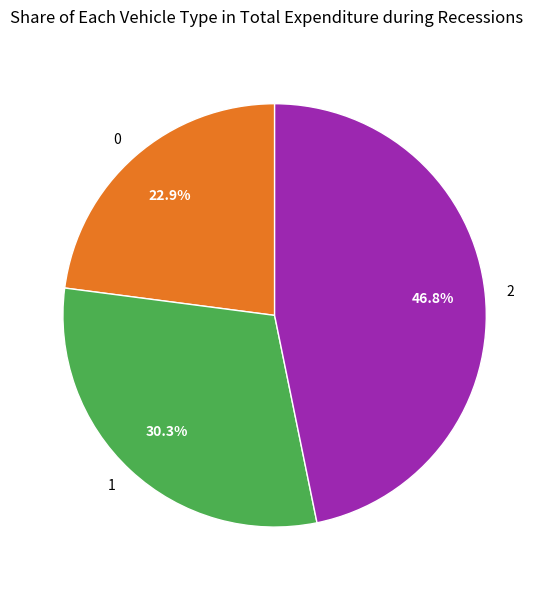

What is the ratio of the value at 1 to the value at 2?

0.6